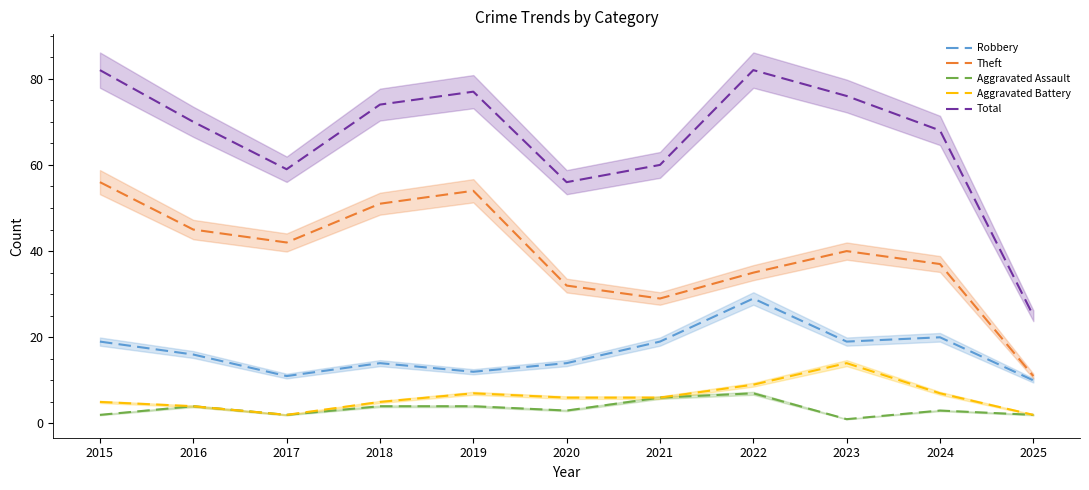

The Theft series shows 37 at 2024. True or false?

True